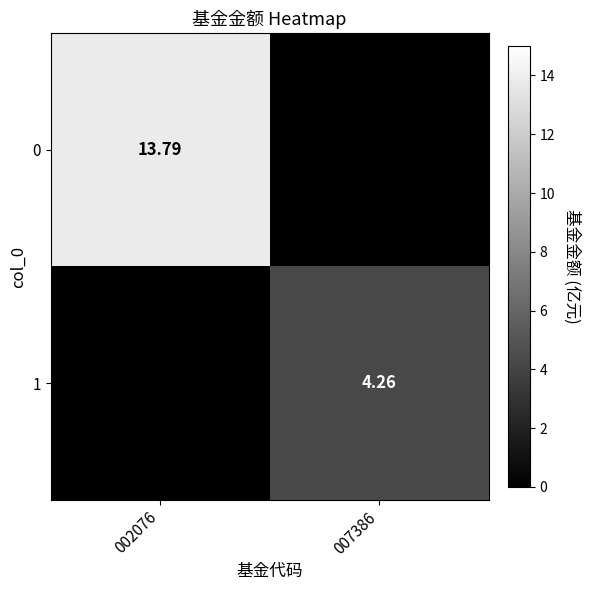

Is the value of 1 at 007386 greater than the value of 0 at 002076?

No